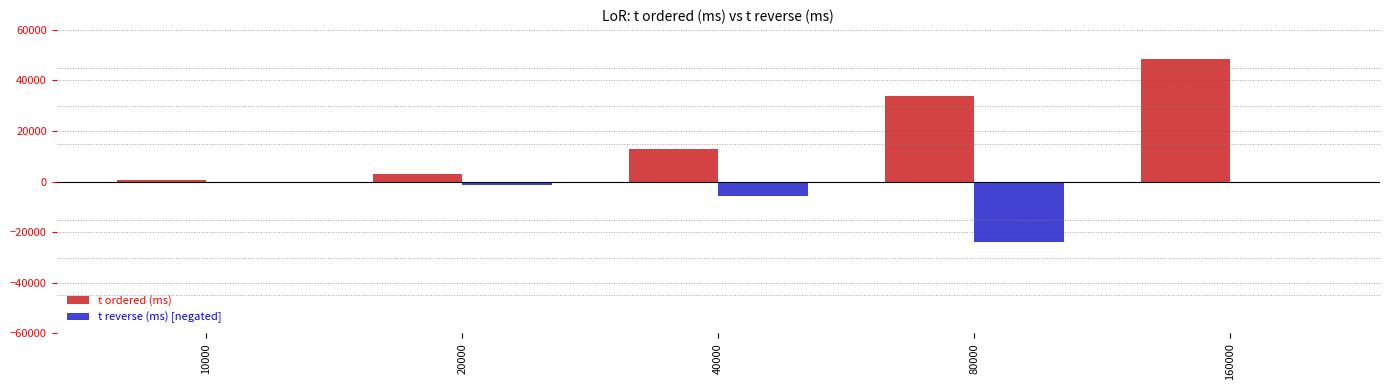

Which category has the highest value in the t ordered (ms) series?

160000